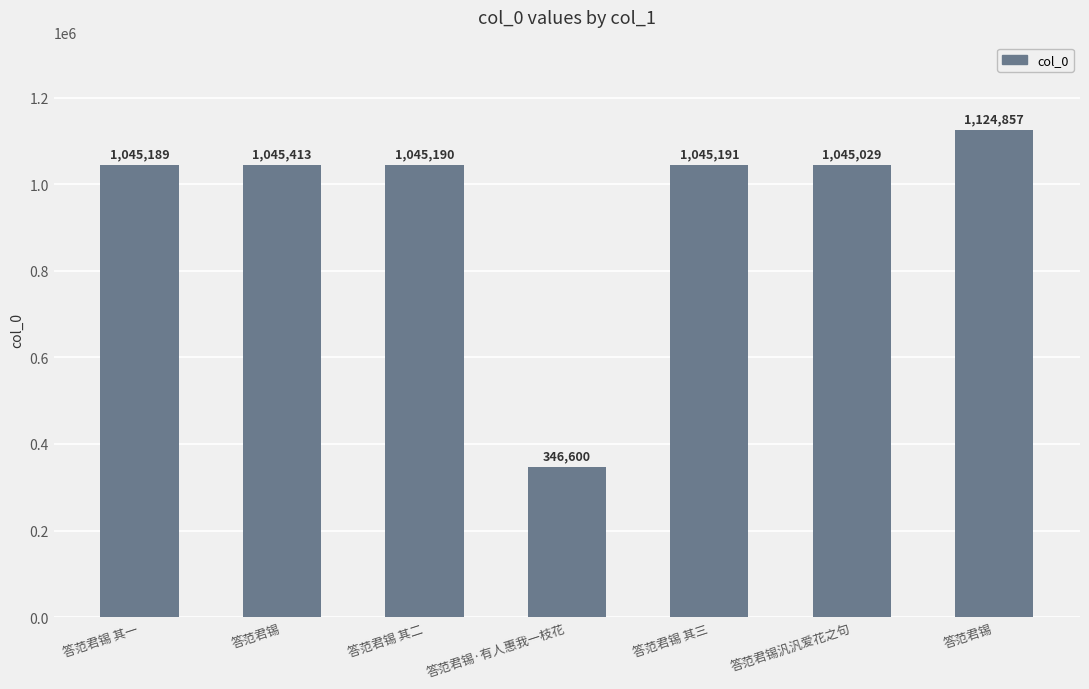

How many bars are there in total?

7